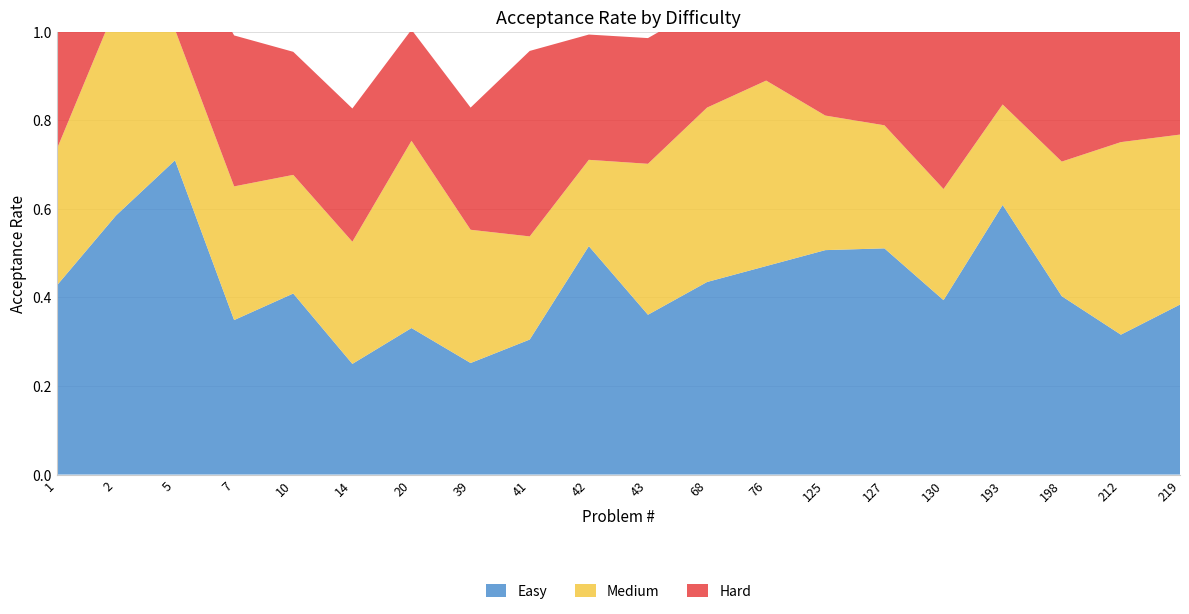

Reading left to right, transcribe all the data shown in this chart.

Easy: 0.4	0.6	0.7	0.3	0.4	0.2	0.3	0.3	0.3	0.5	0.4	0.4	0.5	0.5	0.5	0.4	0.6	0.4	0.3	0.4
Medium: 0.3	0.5	0.3	0.3	0.3	0.3	0.4	0.3	0.2	0.2	0.3	0.4	0.4	0.3	0.3	0.3	0.2	0.3	0.4	0.4
Hard: 0.3	0.3	0.2	0.3	0.3	0.3	0.3	0.3	0.4	0.3	0.3	0.2	0.3	0.4	0.4	0.6	0.4	0.5	0.5	0.4